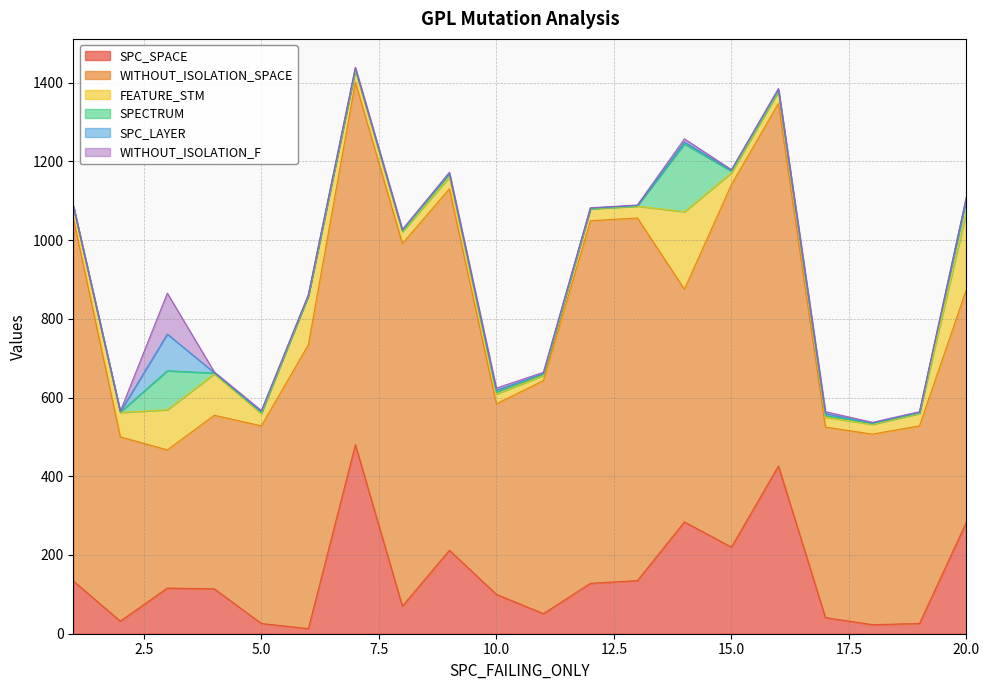

True or false: WITHOUT_ISOLATION_F and SPC_SPACE cross at least once.

False